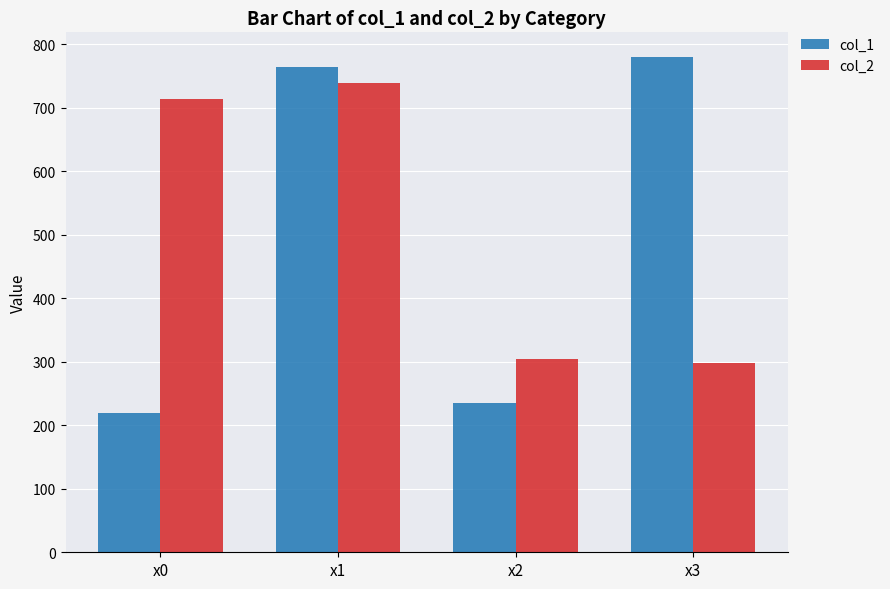

What are all the series names shown in the legend?

col_1, col_2